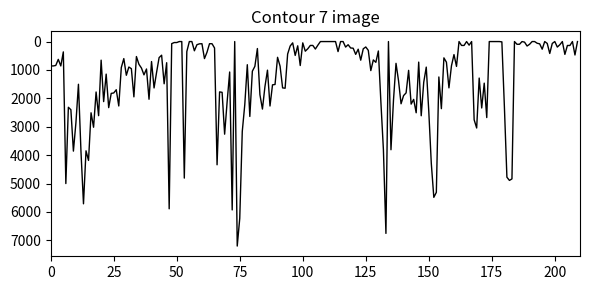

What is the difference between the maximum and minimum values?

7200.7